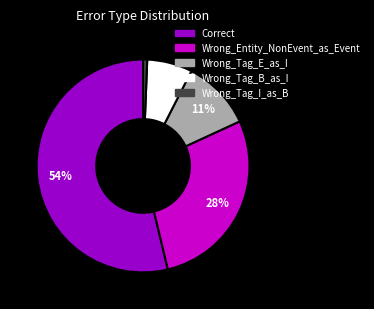

To the nearest percent, what percentage of the pie is Wrong_Tag_I_as_B?

1%